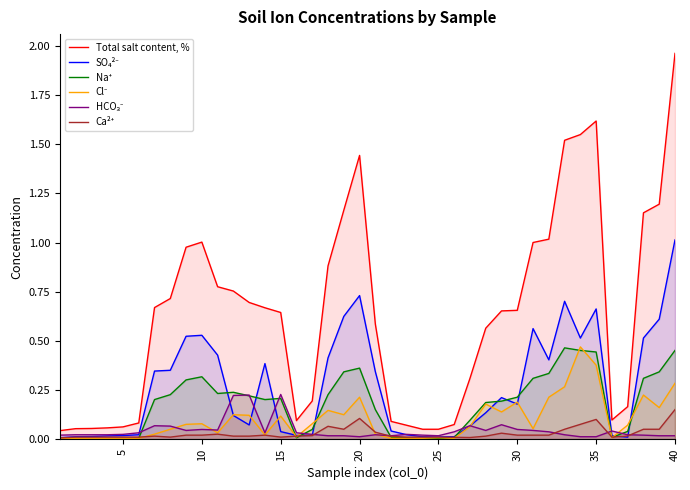

How many data points does each series have?

40